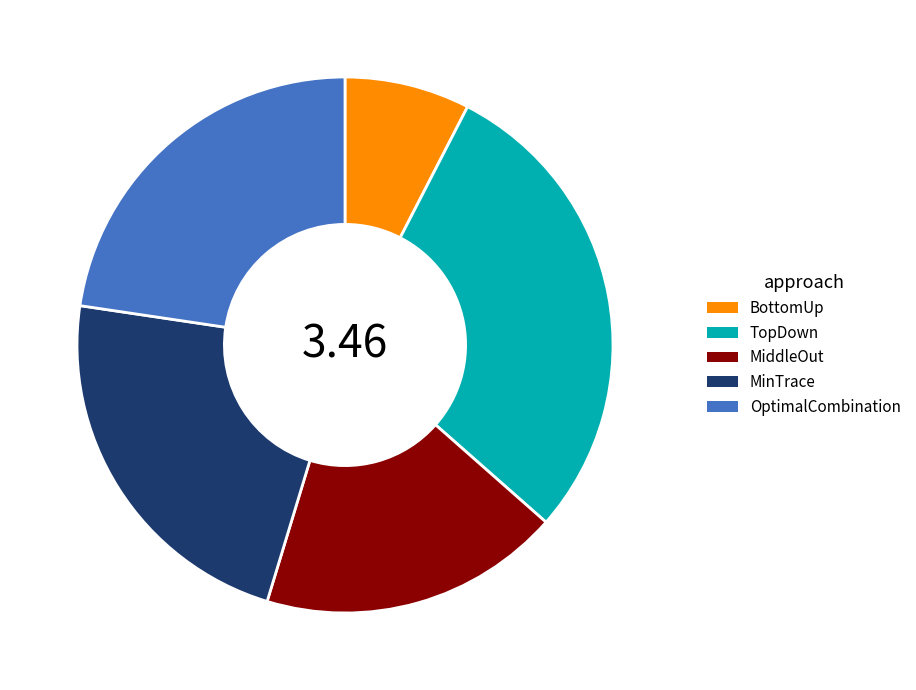

What is the smallest slice in the pie chart?

BottomUp